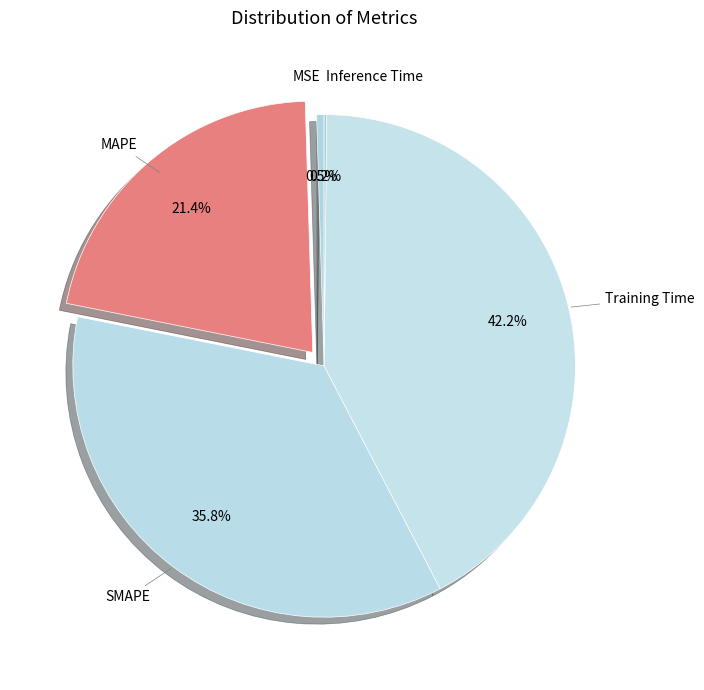

Does SMAPE represent more than half of the total?

No